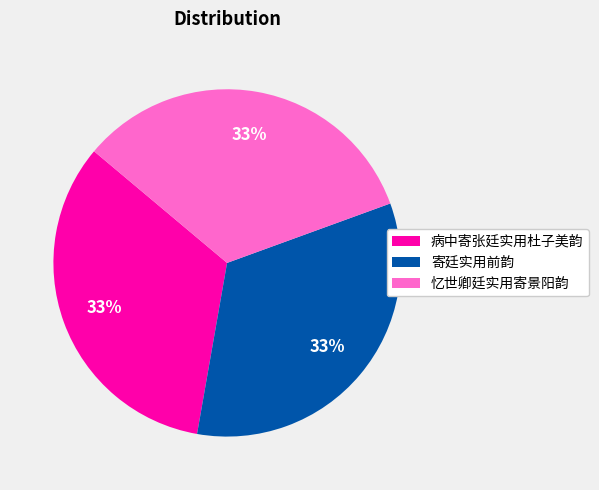

Is it true that 病中寄张廷实用杜子美韵 is 33% of the pie?

True